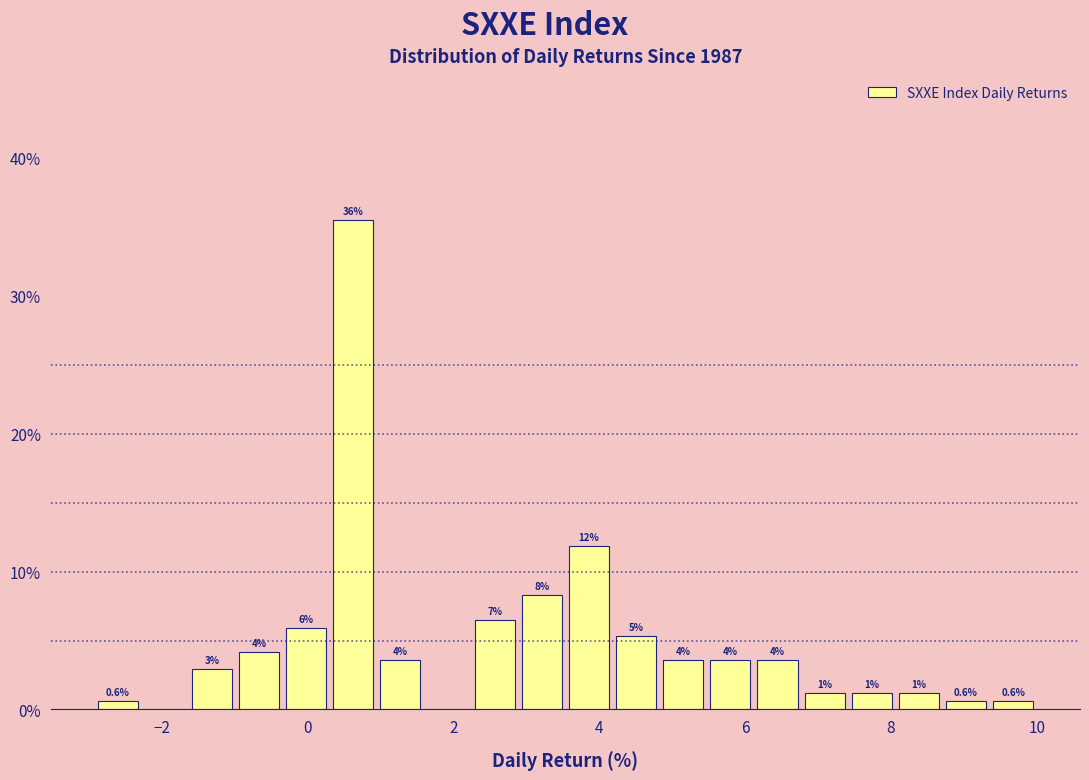

Read against the x-axis, roughly where is the centre of the tallest bar?

0.6